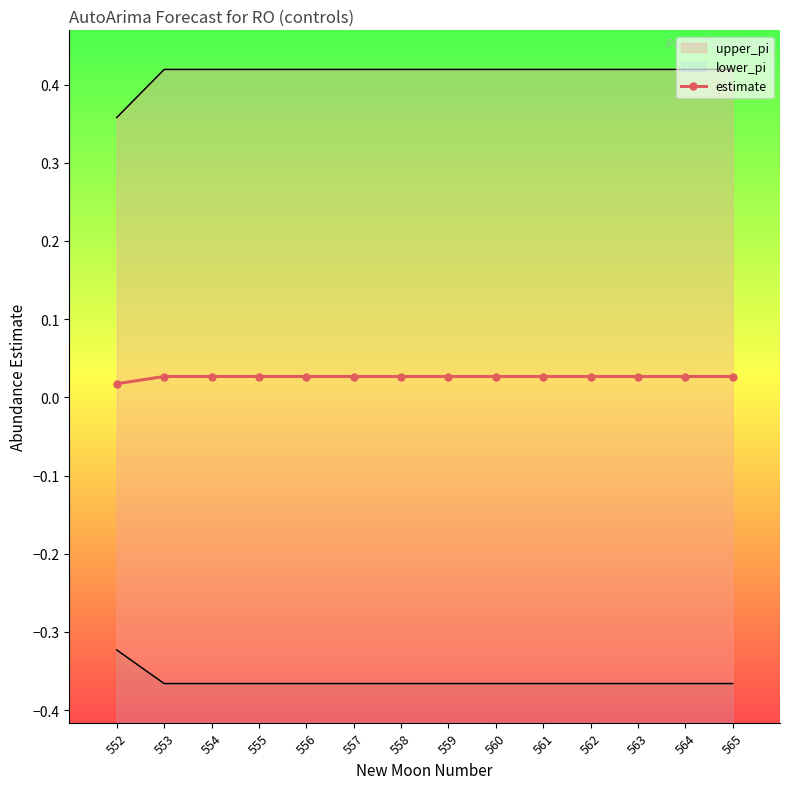

At which category does the chart reach its peak across all series?

553